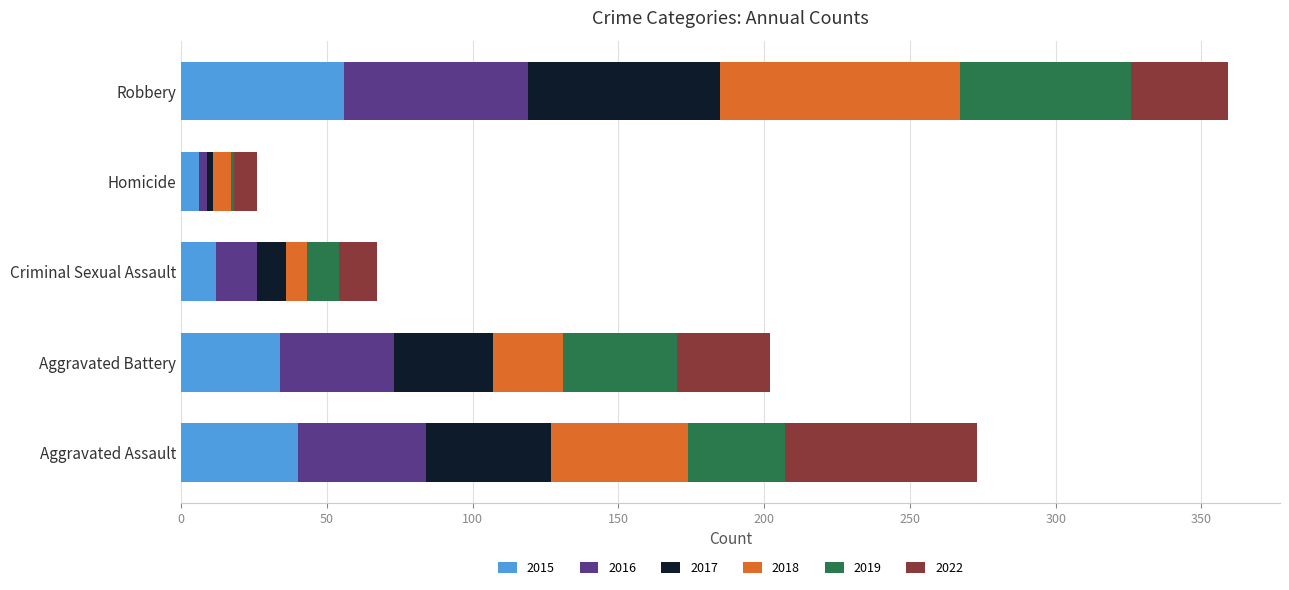

At which label does 2015 reach its peak?

Robbery